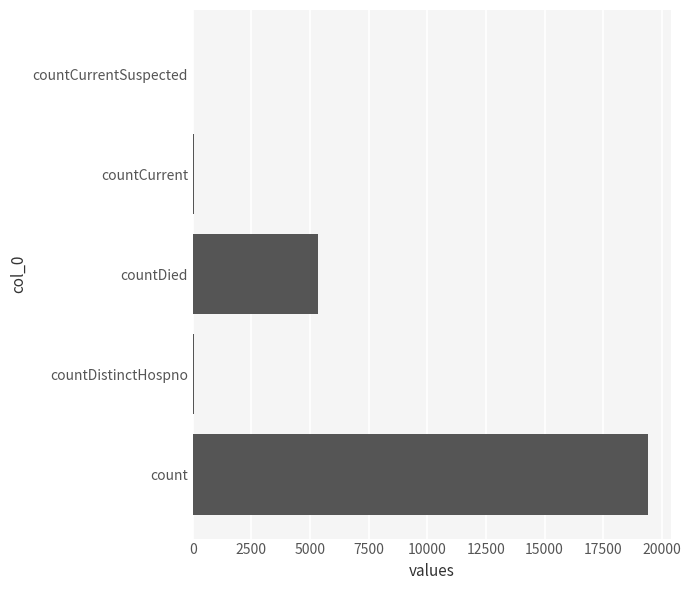

At which label is the value closest to 9710?

countDied